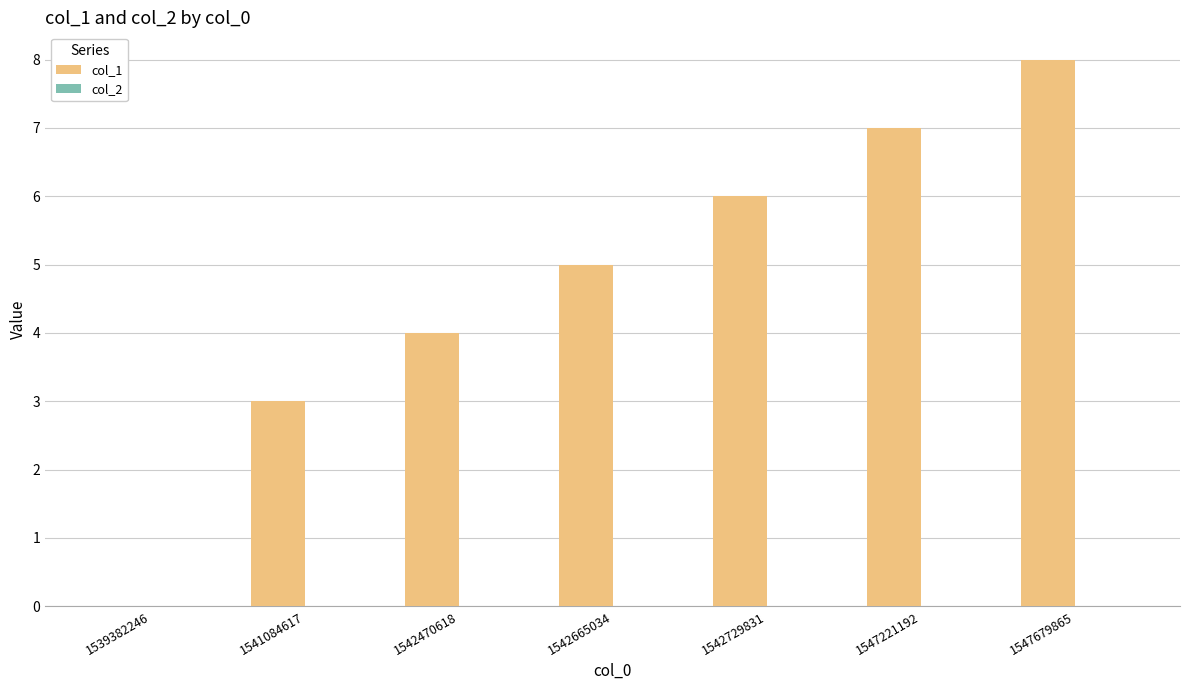

How many distinct data groups are displayed?

1